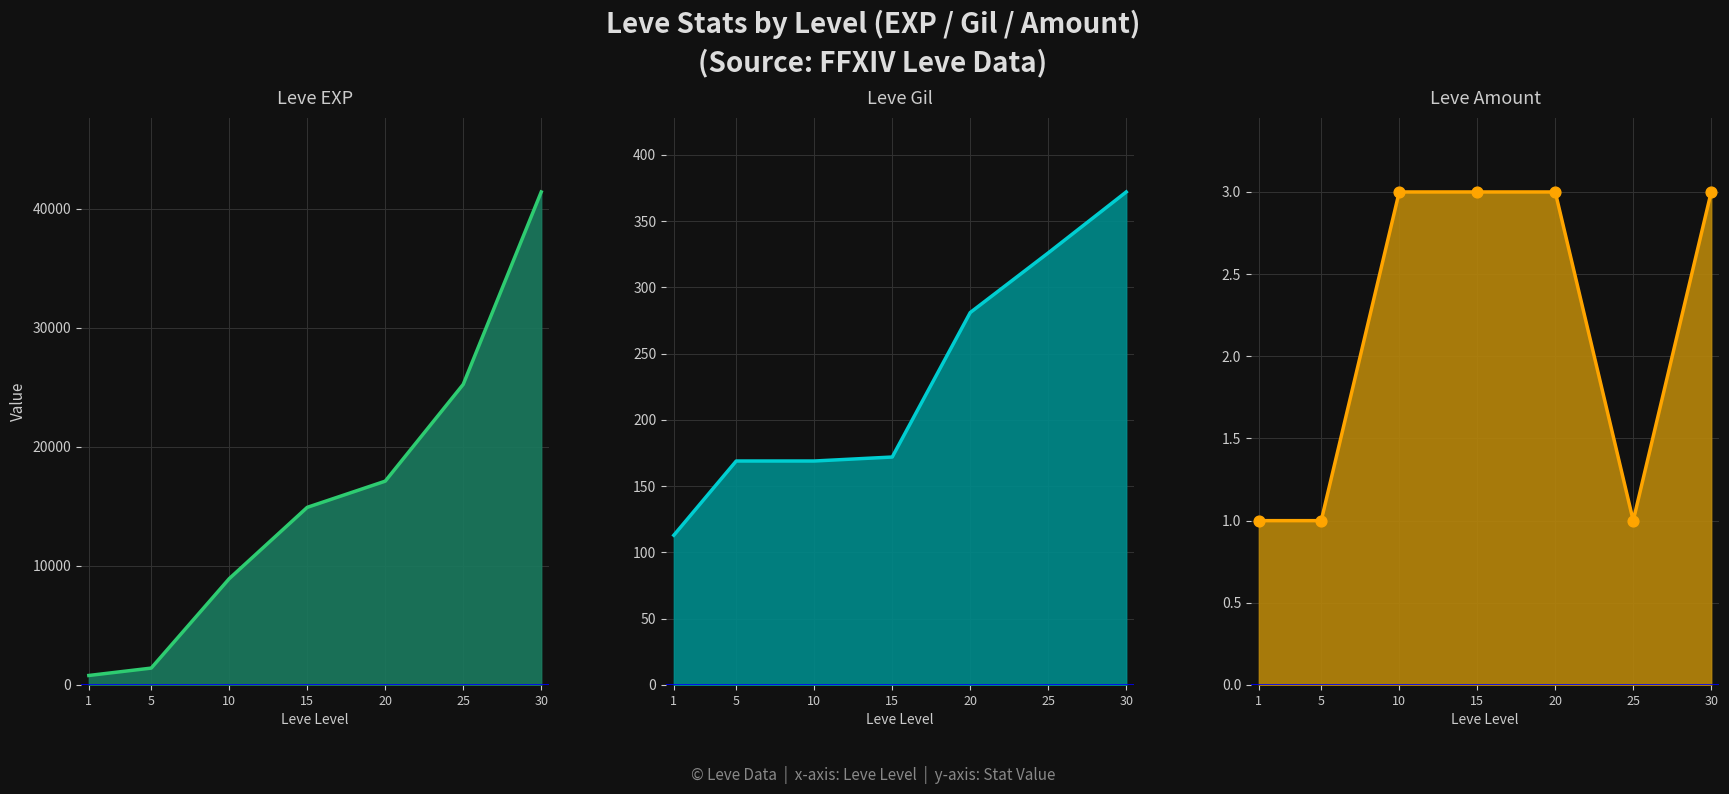

At how many categories does at least one series exceed 9093?

4